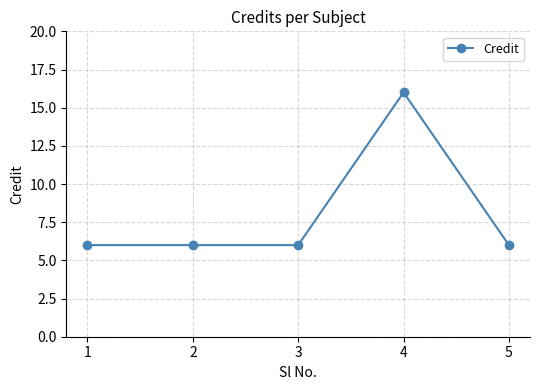

What is the maximum value shown in the chart?

16